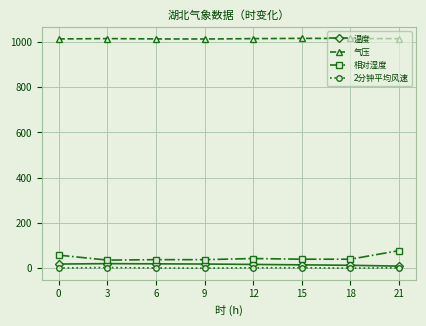

What is the approximate value of 气压 at 6?

1012.9